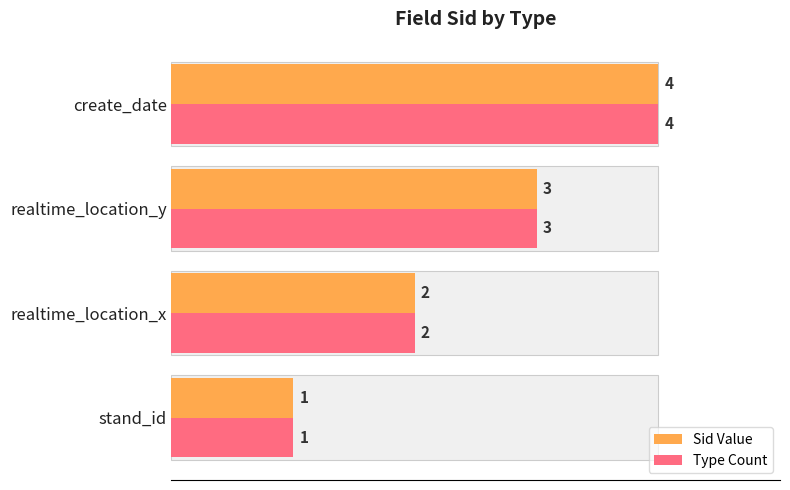

Rank the series at realtime_location_y from lowest to highest value.

Sid Value, Type Count